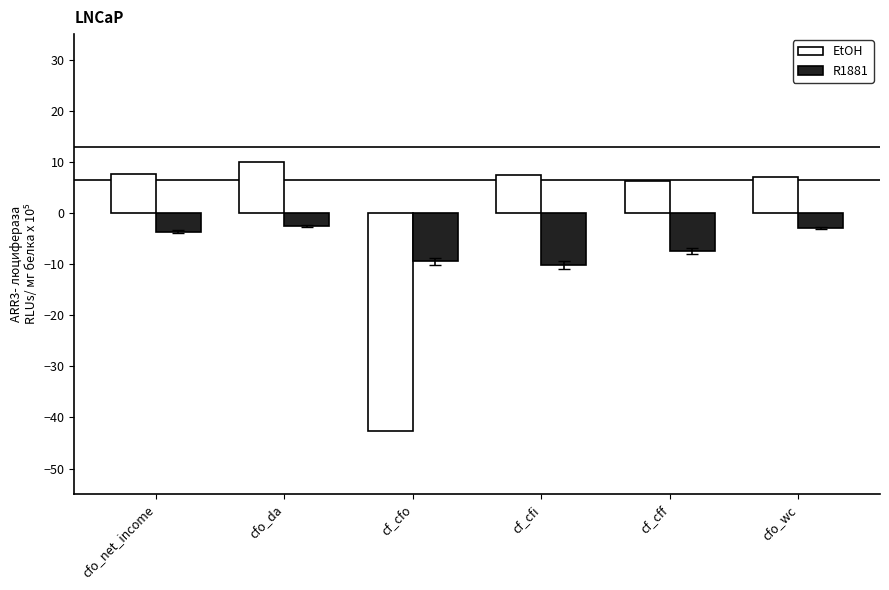

What is the difference between the second highest and minimum values in the R1881 series?

7.2